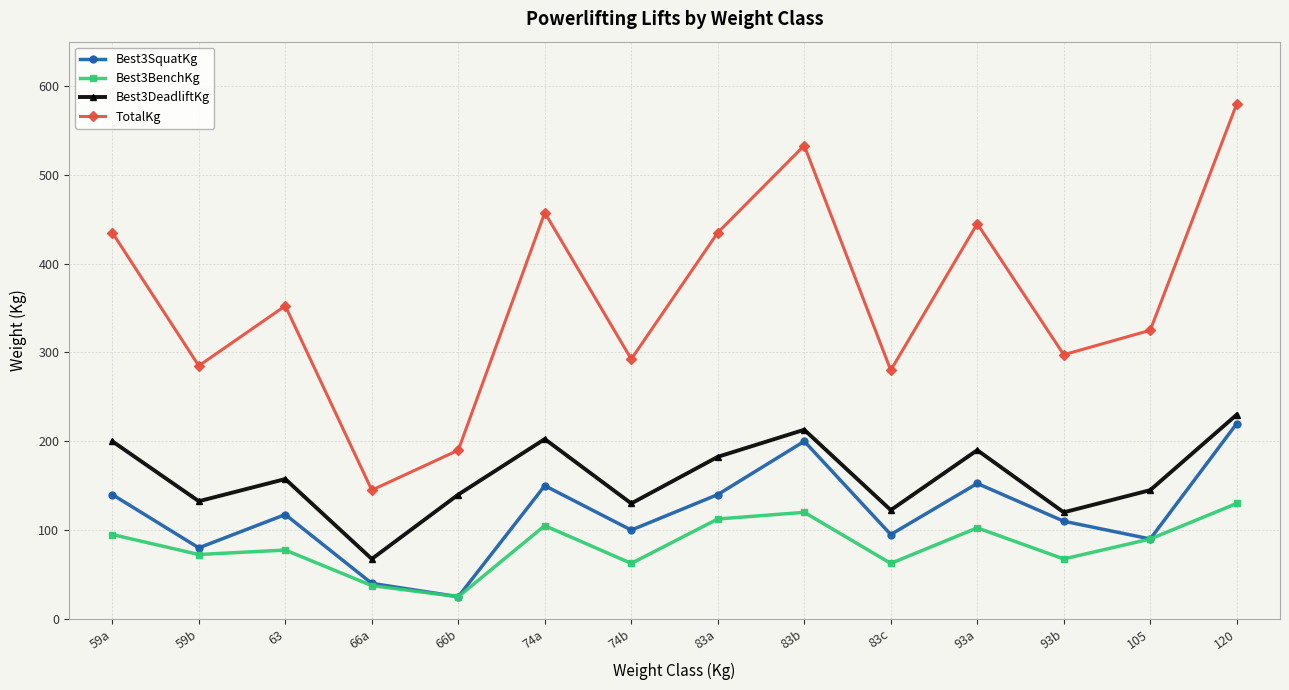

The value of Best3DeadliftKg at 120 is 299.2. True or false?

False